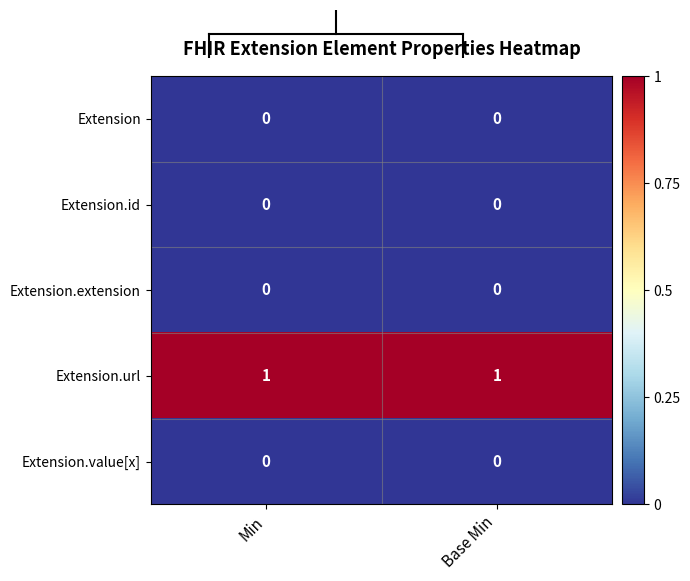

Which series has the largest total across all categories?

Extension.url